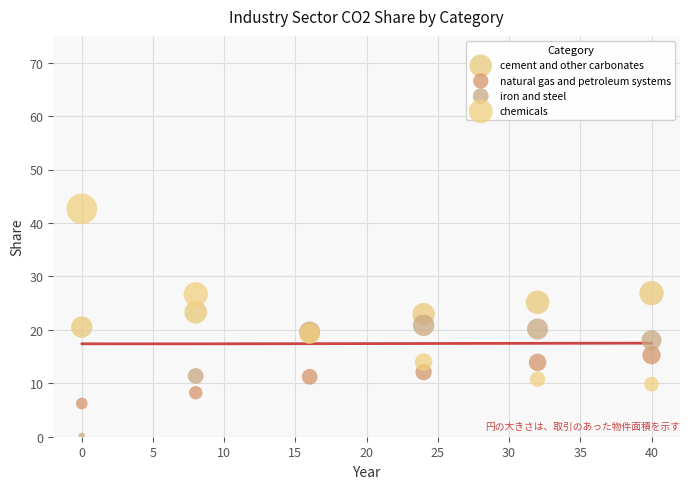

Which series has the widest spread of Y values?

chemicals